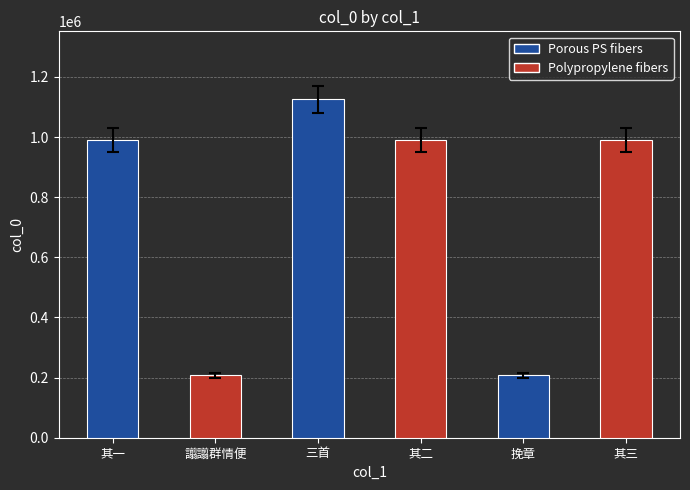

Count the number of categories in the chart.

6